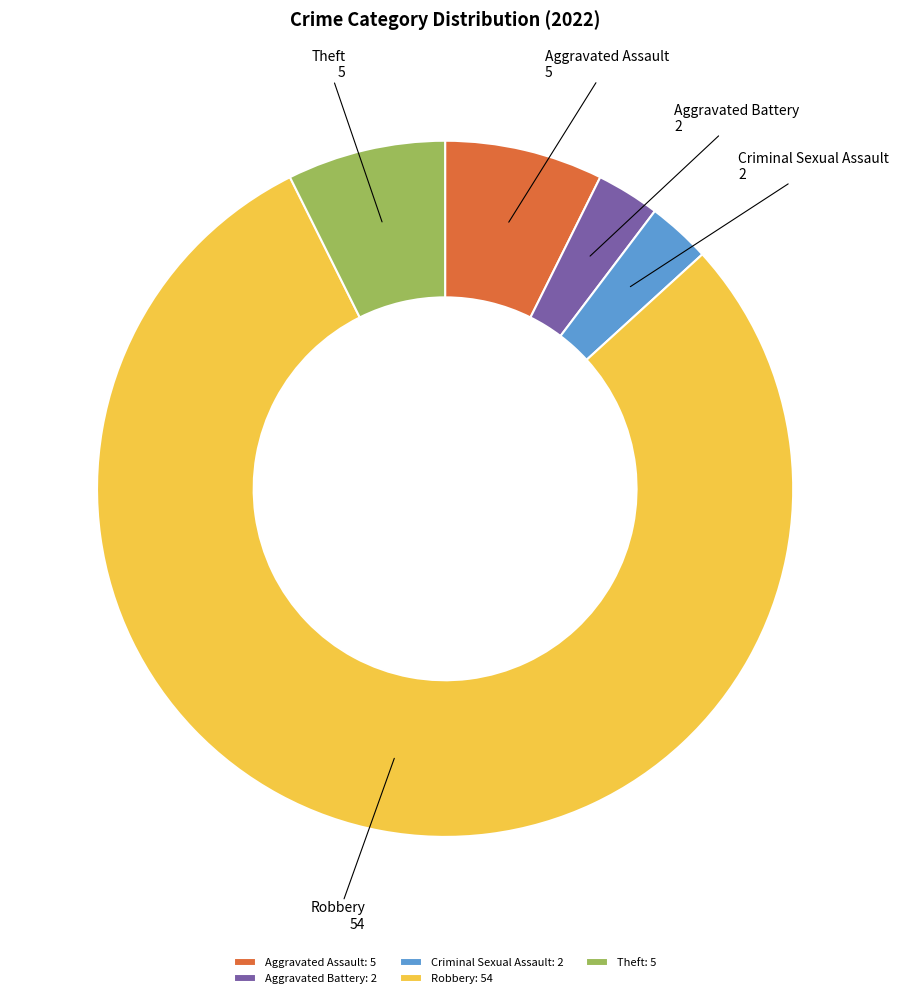

Count the number of slices in the pie.

5